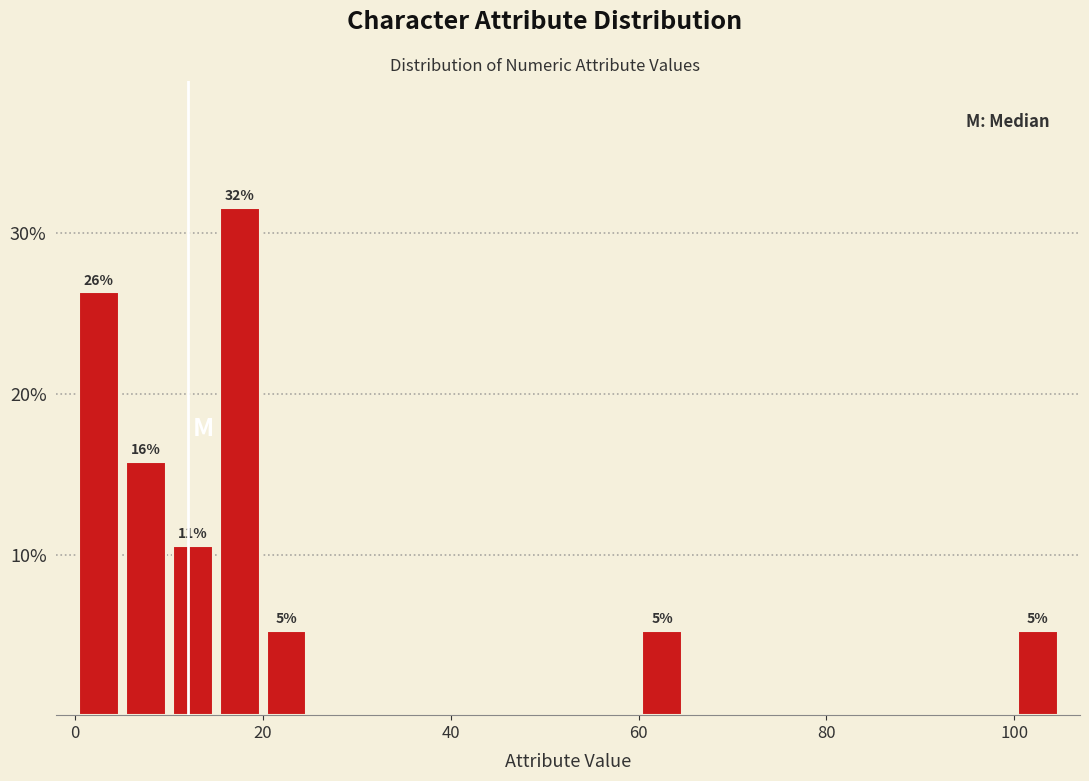

Around what value on the x-axis is the tallest bar? Give the approximate position of its centre, as read against the axis.

18